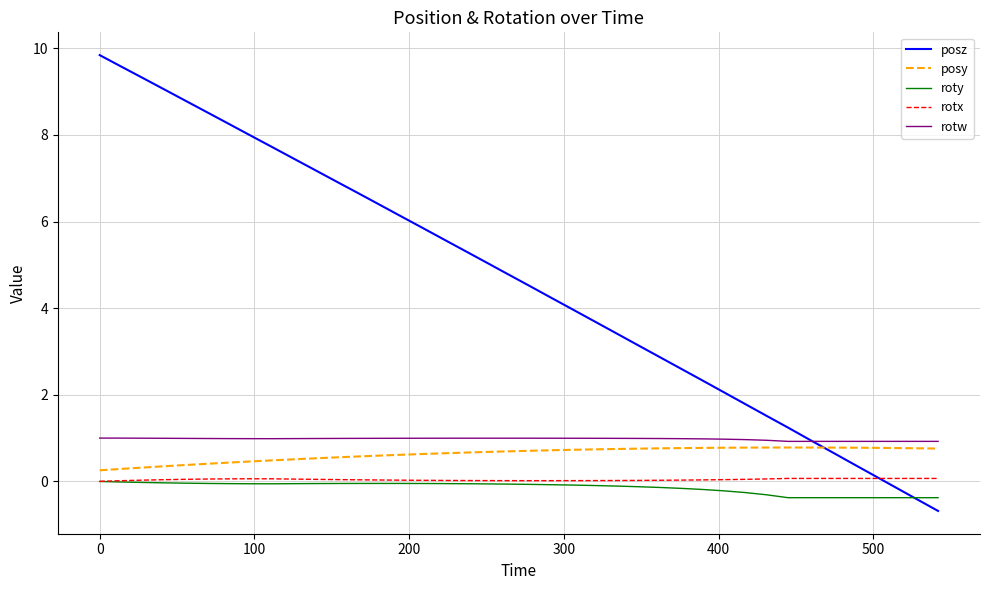

True or false: posz and roty cross at least once.

True